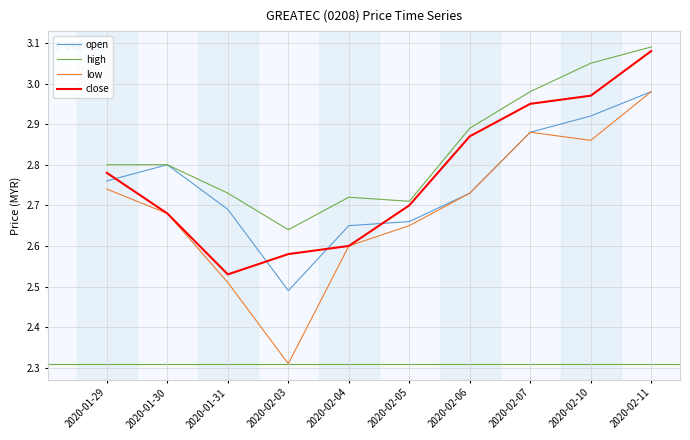

Which series has the largest total across all categories?

high